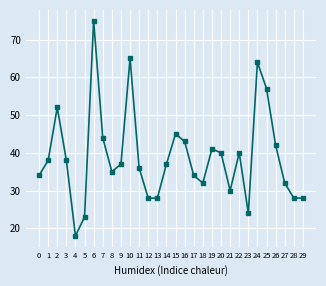

What is the minimum value shown in the chart?

18